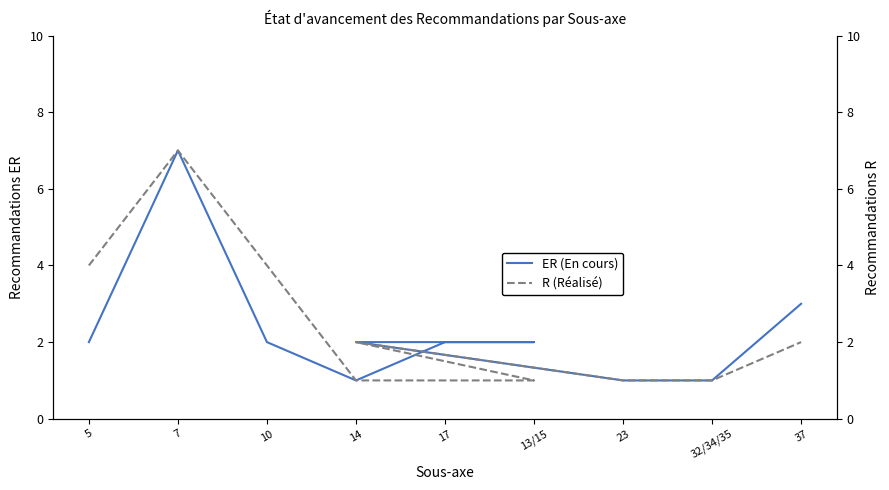

Reading left to right, extract all data points from this chart.

ER (En cours): 2	7	2	1	2	2	2	1	1	3
R (Réalisé): 4	7	4	1	1	1	2	1	1	2